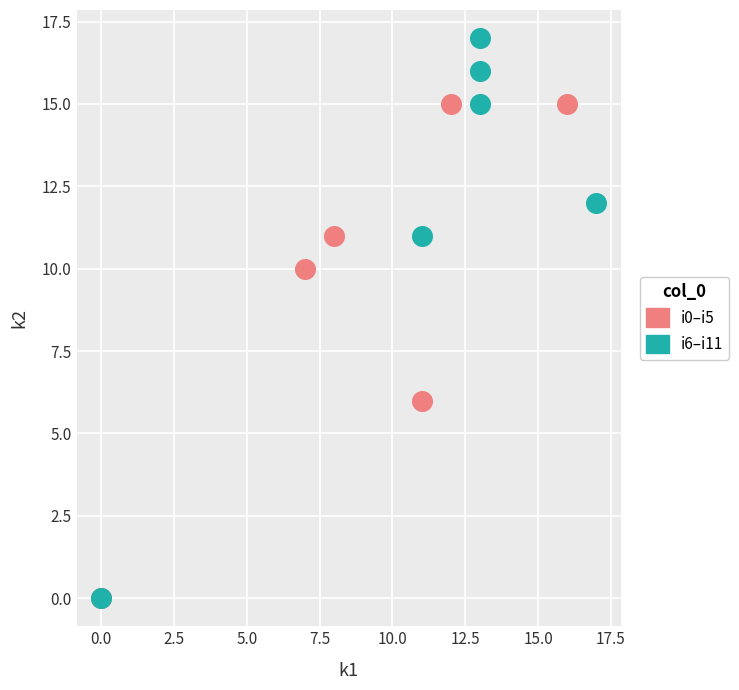

Which series contains the highest Y value?

i6–i11